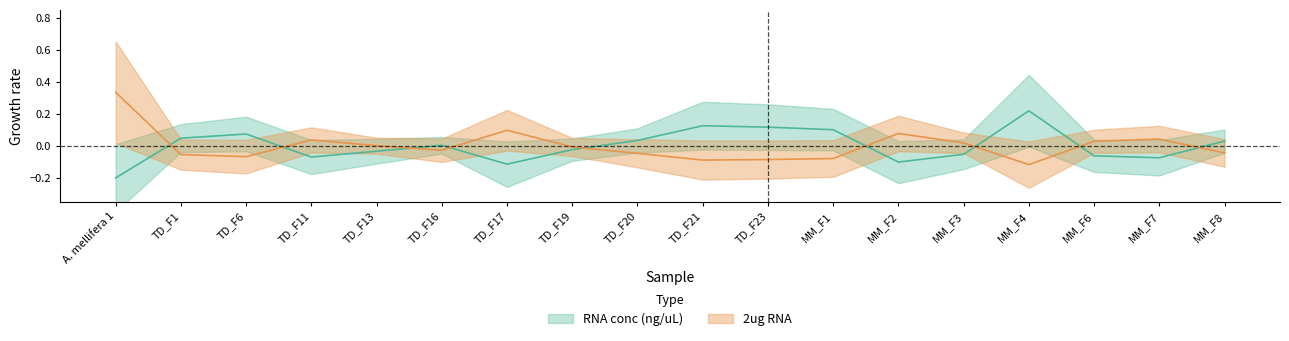

Reading left to right, extract all data points from this chart.

RNA conc (ng/uL): A. mellifera 1=-0.2	TD_F1=0.0	TD_F6=0.1	TD_F11=-0.1	TD_F13=-0.0	TD_F16=0.0	TD_F17=-0.1	TD_F19=-0.0	TD_F20=0.0	TD_F21=0.1	TD_F23=0.1	MM_F1=0.1	MM_F2=-0.1	MM_F3=-0.1	MM_F4=0.2	MM_F6=-0.1	MM_F7=-0.1	MM_F8=0.0
2ug RNA: A. mellifera 1=0.3	TD_F1=-0.1	TD_F6=-0.1	TD_F11=0.0	TD_F13=-0.0	TD_F16=-0.0	TD_F17=0.1	TD_F19=-0.0	TD_F20=-0.0	TD_F21=-0.1	TD_F23=-0.1	MM_F1=-0.1	MM_F2=0.1	MM_F3=0.0	MM_F4=-0.1	MM_F6=0.0	MM_F7=0.0	MM_F8=-0.0